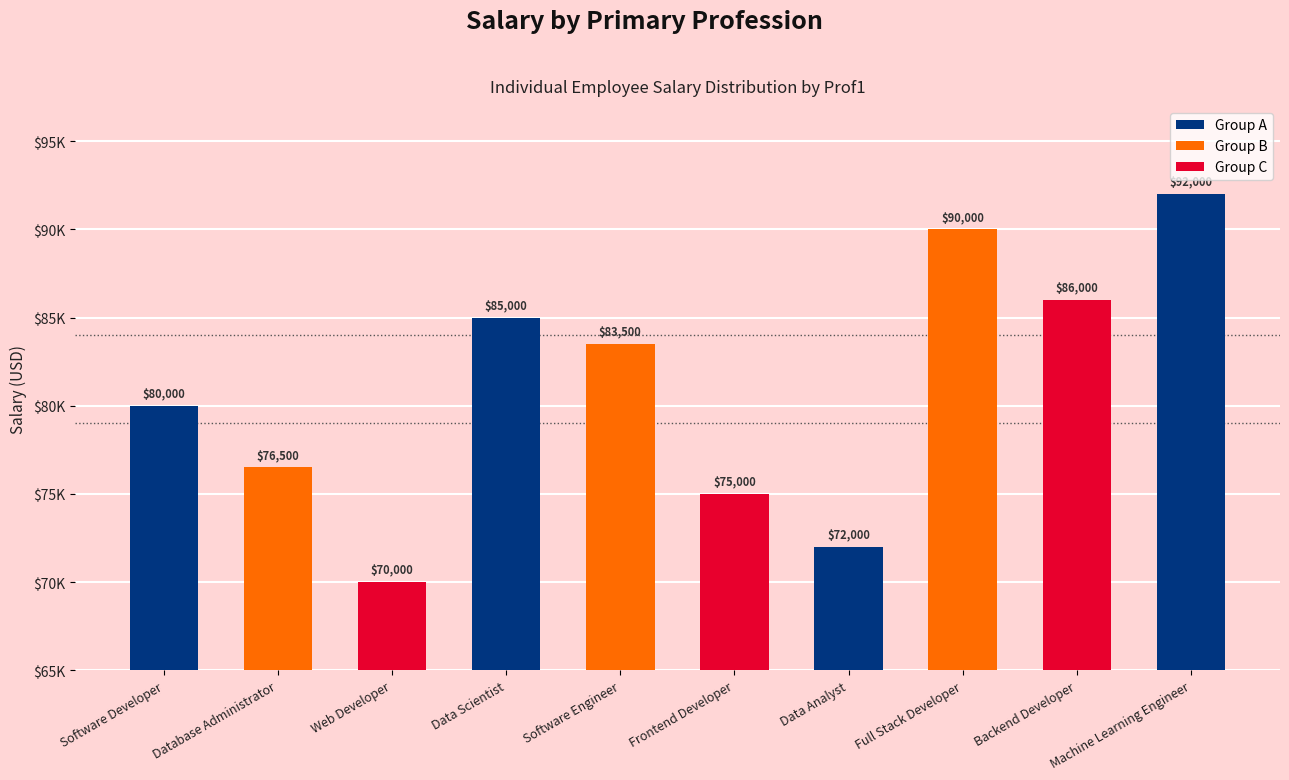

Are the bars horizontal?

No